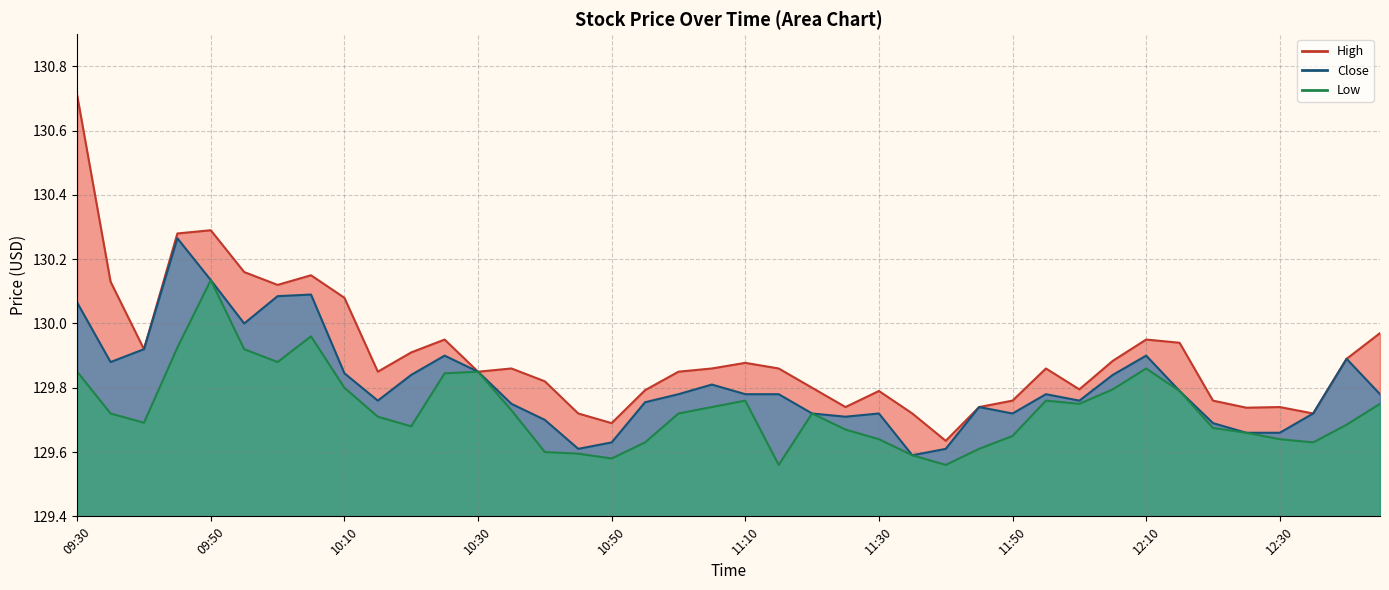

List the series in order of their peak value, lowest first.

Low, Close, High